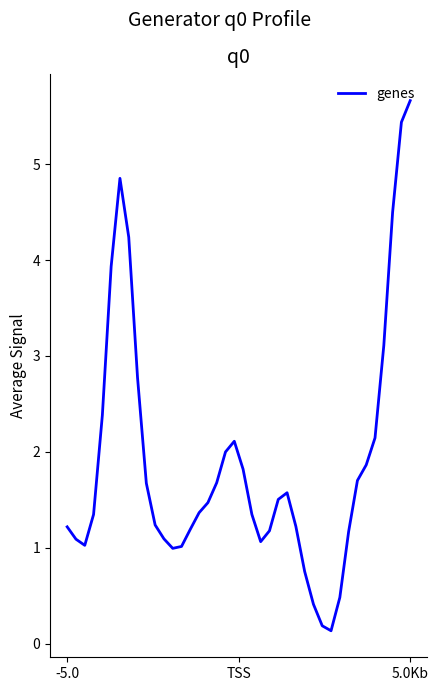

What is the difference between the maximum and minimum values?

5.5